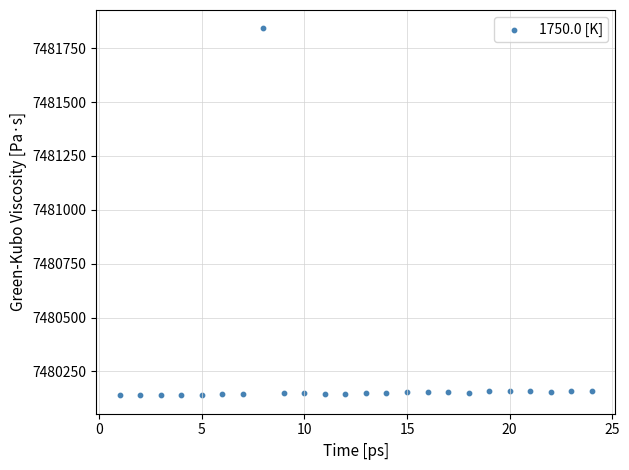

What is the range of Y values (max minus min)?

1703